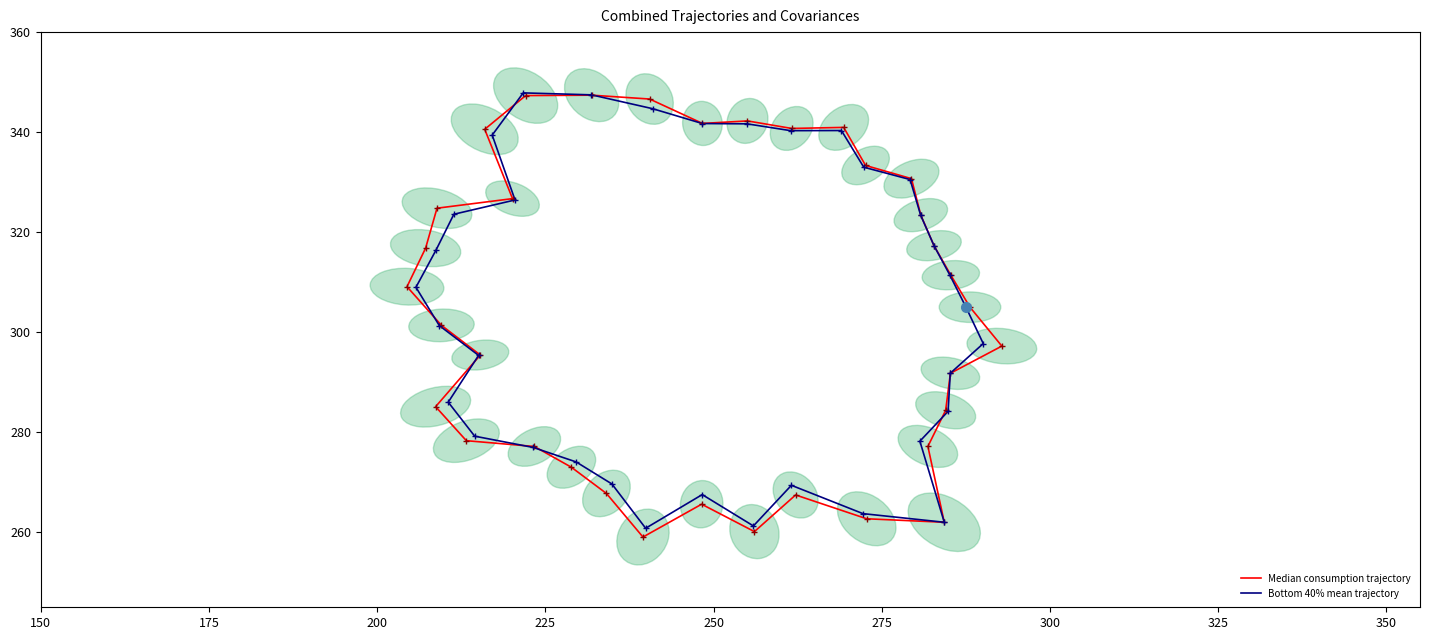

What is the average value of the Bottom 40% mean trajectory series?

304.5